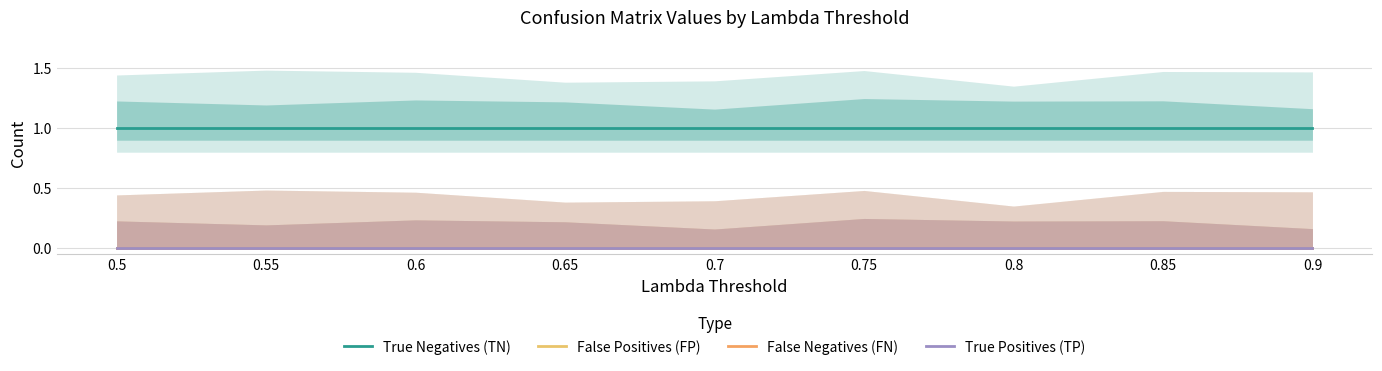

What are all the series names shown in the legend?

True Negatives (TN), False Positives (FP), False Negatives (FN), True Positives (TP)